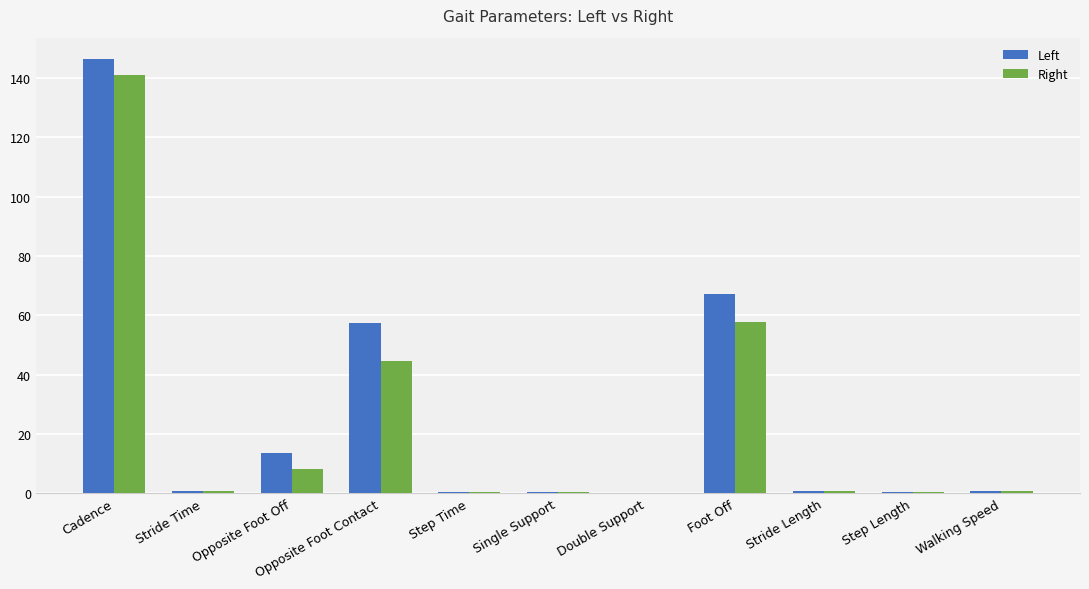

Is it true that Left equals 28.9 at Opposite Foot Contact?

False